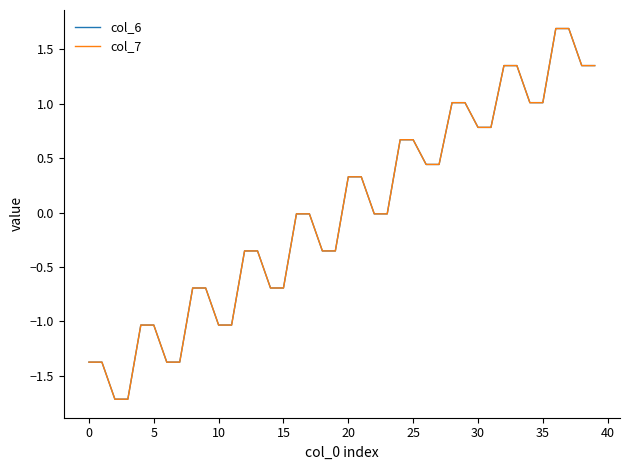

At which label does col_7 reach its peak?

36